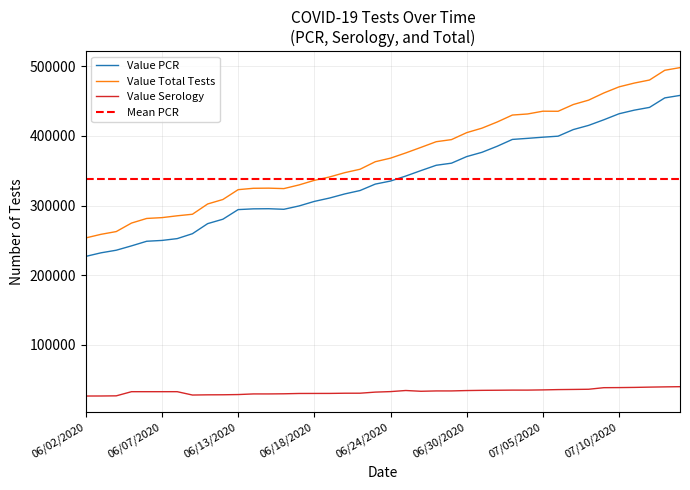

What is the label of the 34th point from the left?

07/08/2020